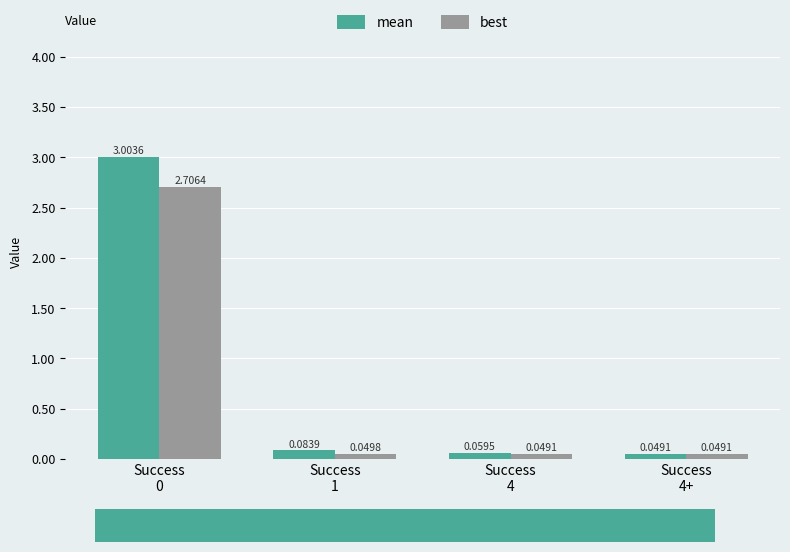

At how many categories does at least one series exceed 0?

4